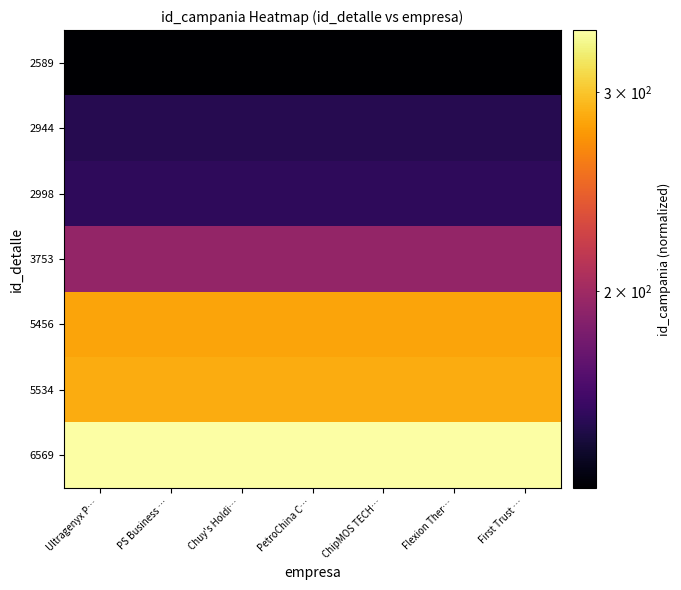

List the series in order of their peak value, lowest first.

2589, 2944, 2998, 3753, 5456, 5534, 6569